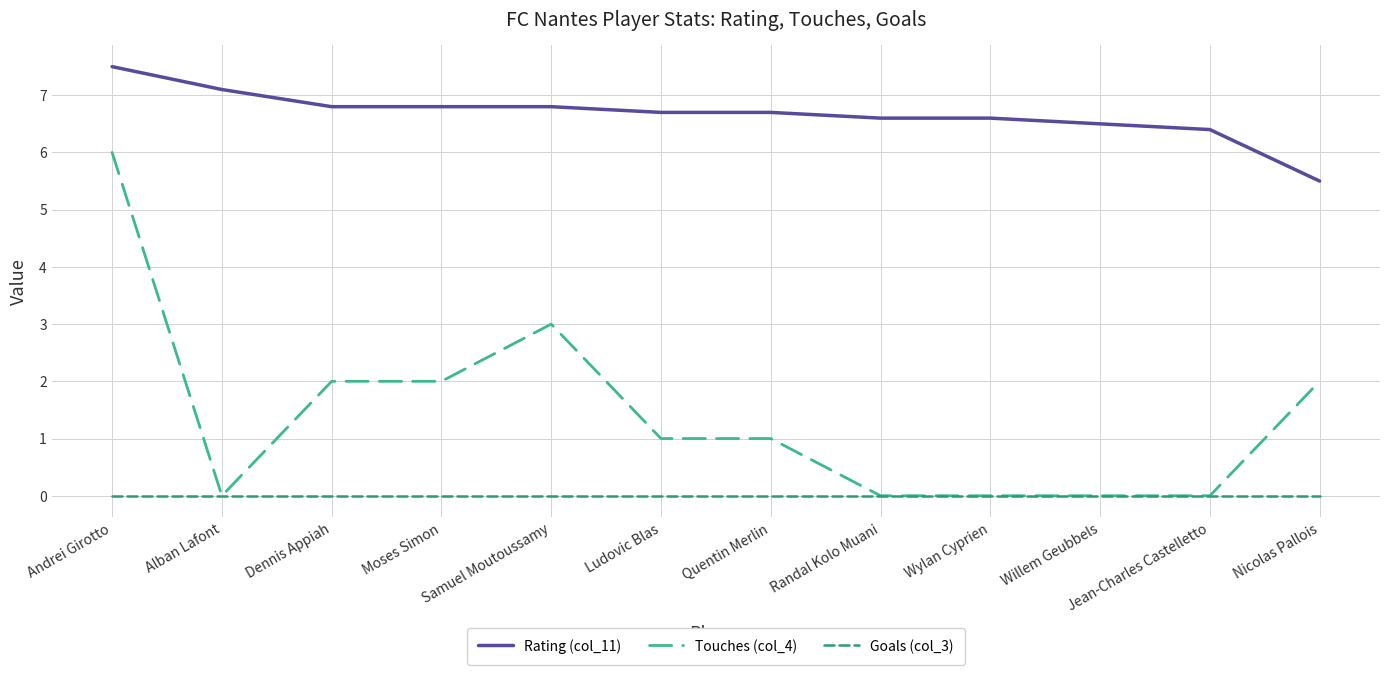

List the series in order of their overall mean, highest first.

Rating (col_11), Touches (col_4), Goals (col_3)